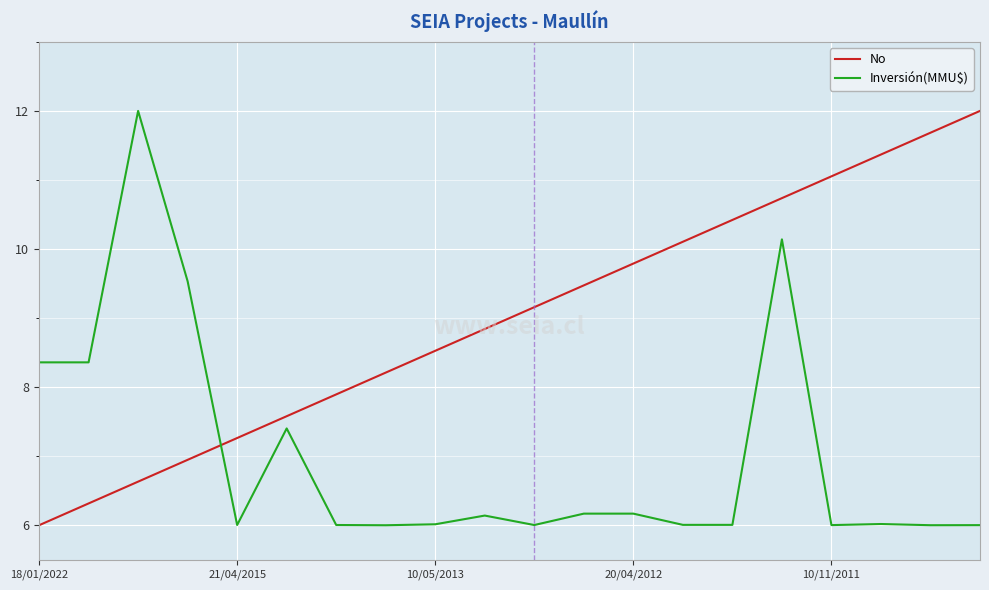

How many categories are shown in the chart?

20